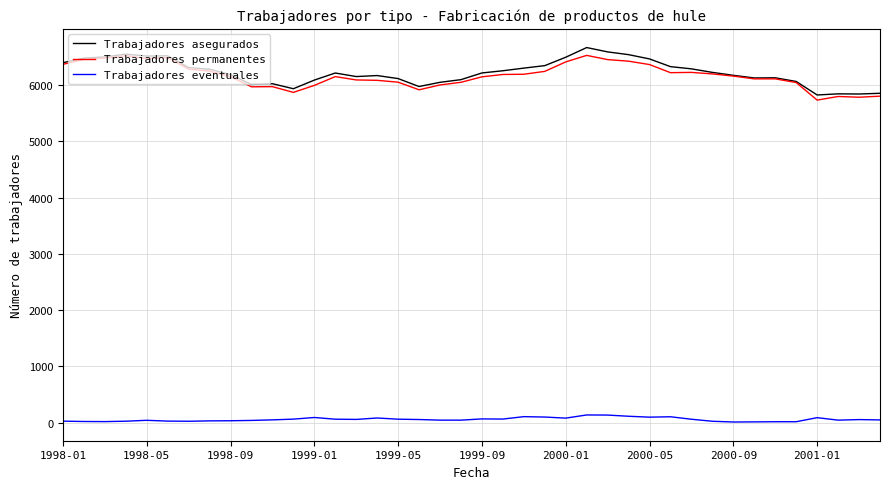

True or false: Trabajadores asegurados and Trabajadores eventuales cross at least once.

False